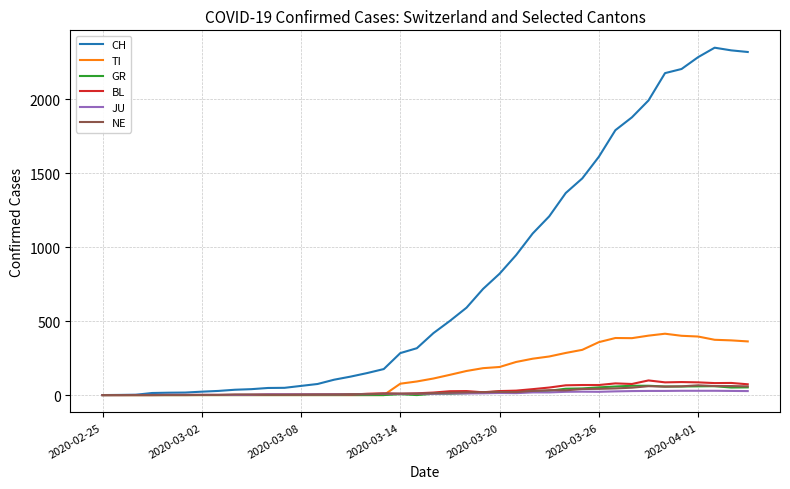

Which series has the largest total across all categories?

CH